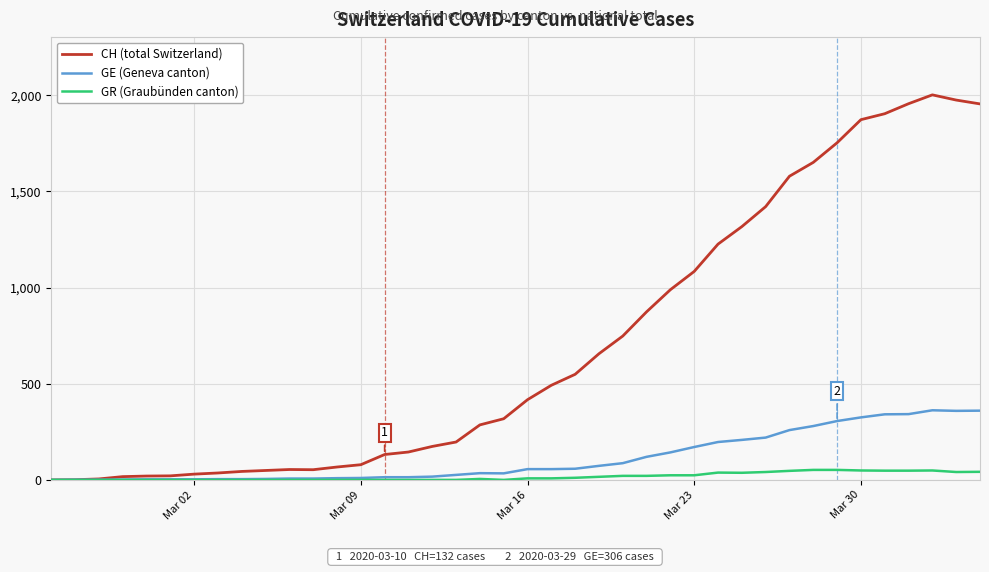

Which series has the largest range (max minus min)?

CH (total Switzerland)